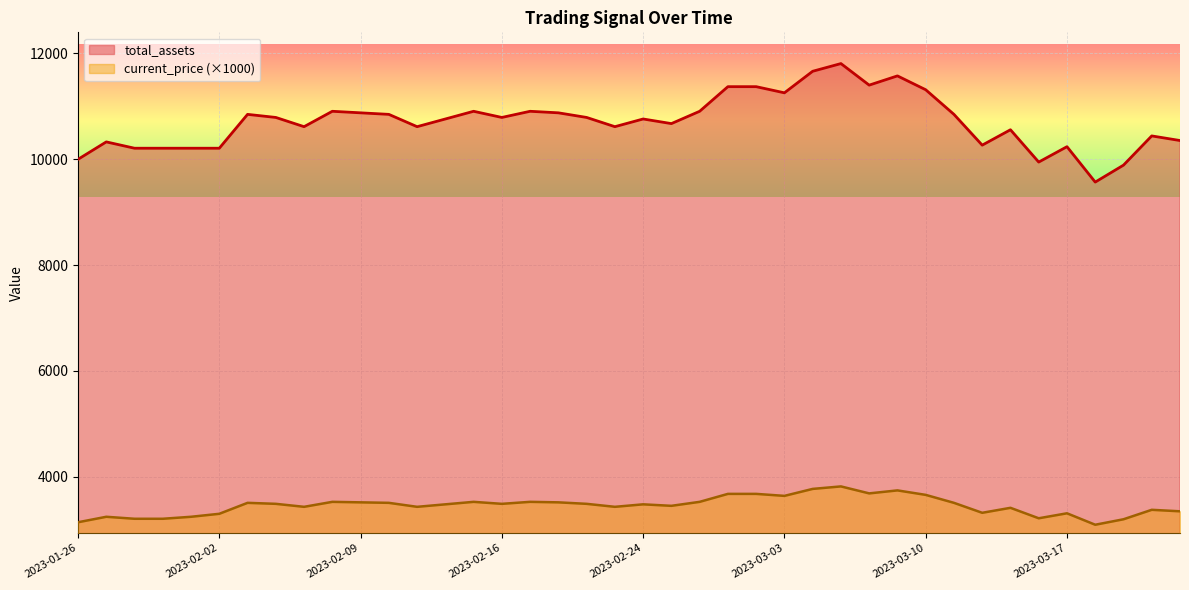

At which label is current_price closest to 3456?

2023-02-27